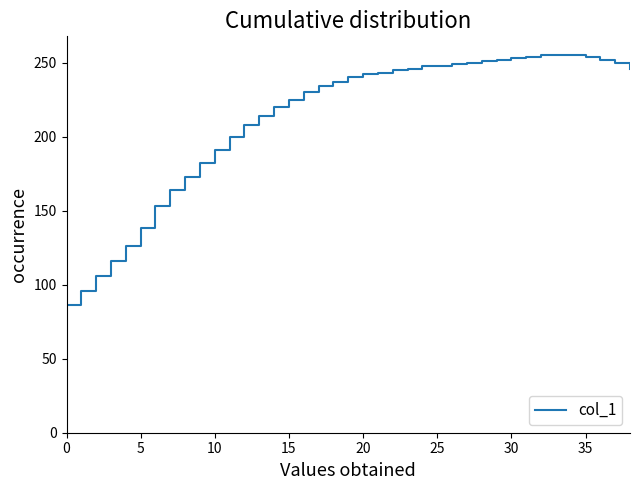

What is the difference between the maximum and minimum values?

169